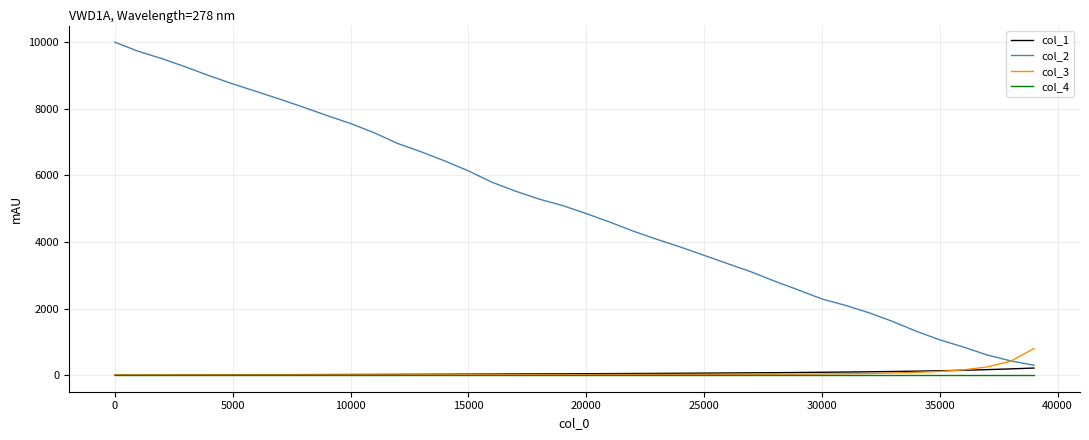

Which series has the largest range (max minus min)?

col_2